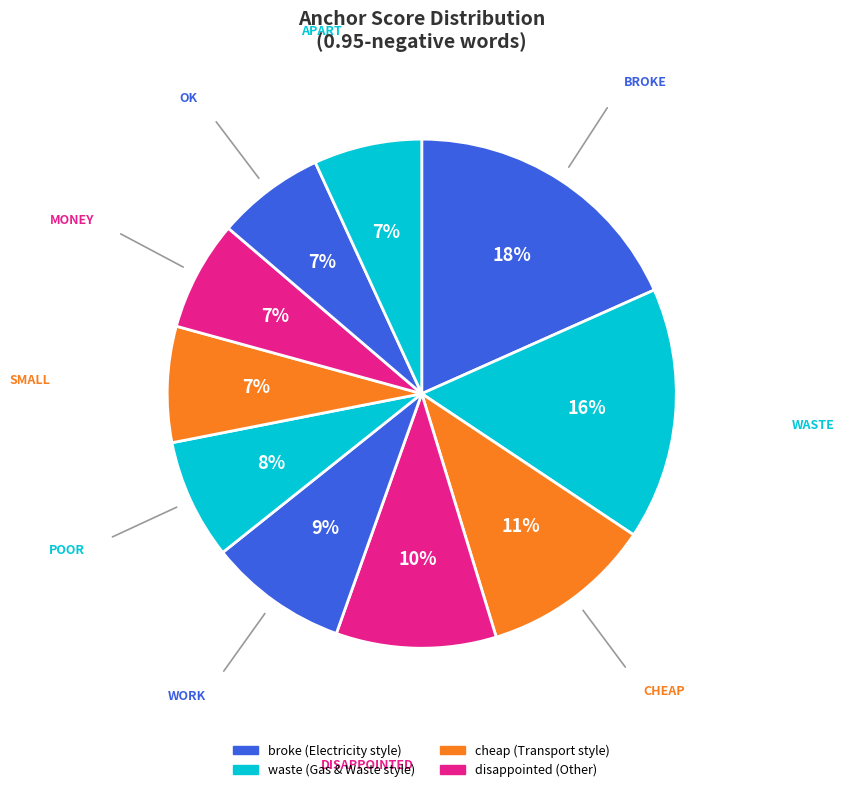

How many segments does this pie chart have?

10